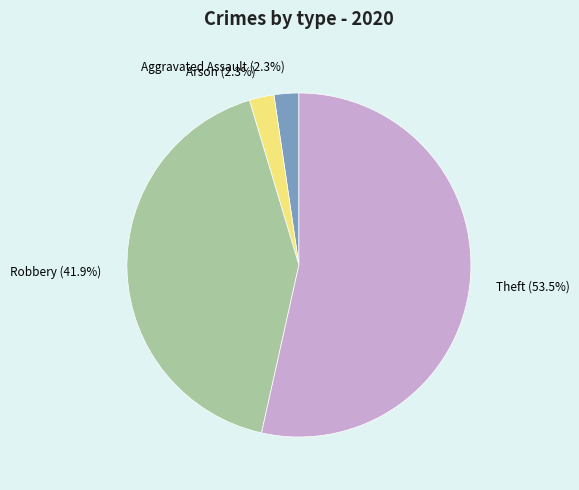

What is the largest slice in the pie chart?

Theft (53.5%)